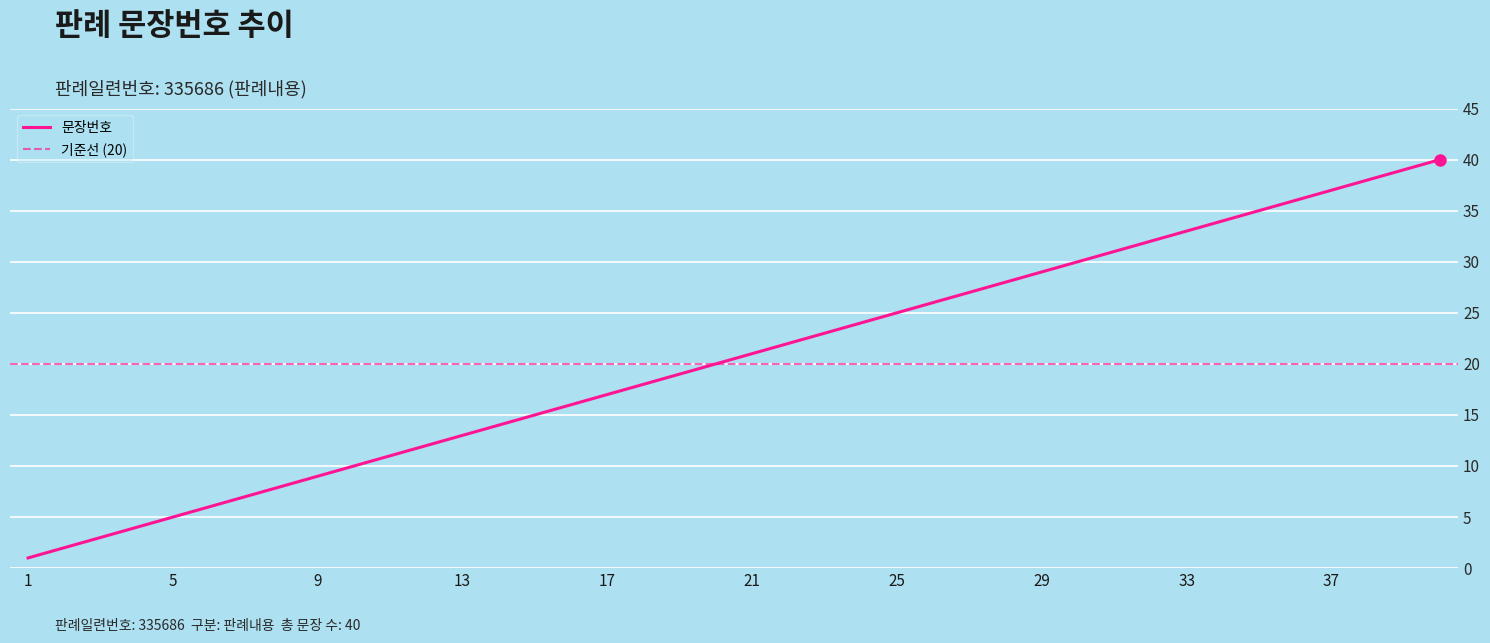

Count the number of values greater than 21.

19